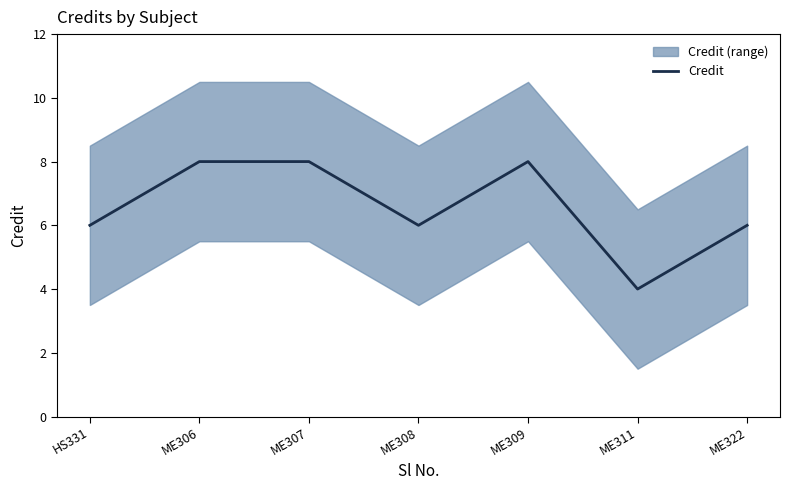

True or false: the data has more than 2 interior local peaks.

False